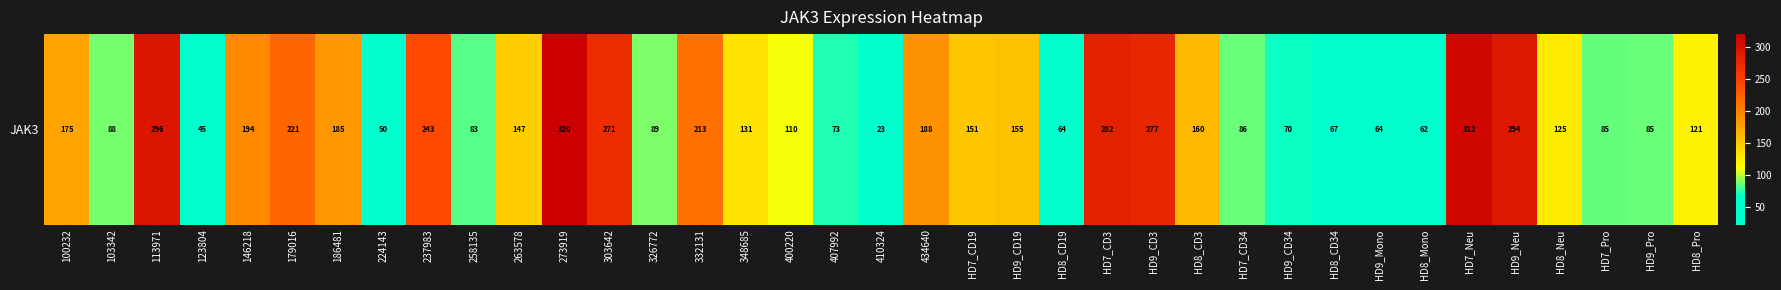

Count the number of categories in the chart.

37